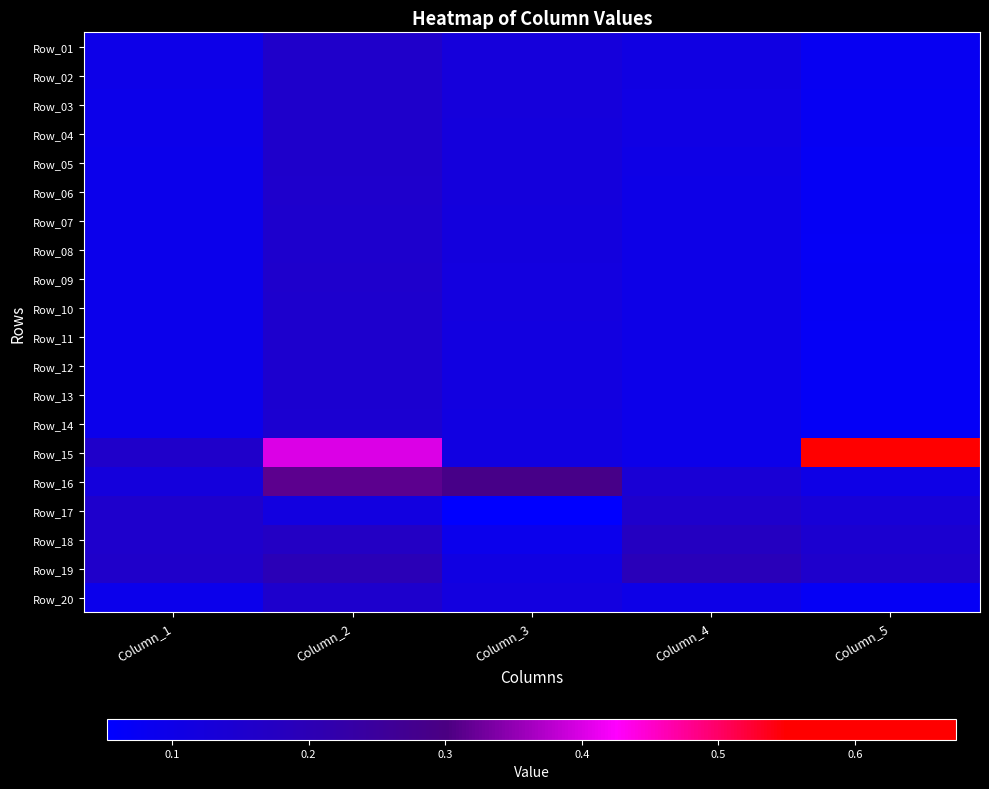

Reading left to right, list all the values displayed in this chart.

Row_01: Column_1=0.1	Column_2=0.2	Column_3=0.1	Column_4=0.1	Column_5=0.1
Row_02: Column_1=0.1	Column_2=0.2	Column_3=0.1	Column_4=0.1	Column_5=0.1
Row_03: Column_1=0.1	Column_2=0.2	Column_3=0.1	Column_4=0.1	Column_5=0.1
Row_04: Column_1=0.1	Column_2=0.2	Column_3=0.1	Column_4=0.1	Column_5=0.1
Row_05: Column_1=0.1	Column_2=0.2	Column_3=0.1	Column_4=0.1	Column_5=0.1
Row_06: Column_1=0.1	Column_2=0.2	Column_3=0.1	Column_4=0.1	Column_5=0.1
Row_07: Column_1=0.1	Column_2=0.2	Column_3=0.1	Column_4=0.1	Column_5=0.1
Row_08: Column_1=0.1	Column_2=0.2	Column_3=0.1	Column_4=0.1	Column_5=0.1
Row_09: Column_1=0.1	Column_2=0.2	Column_3=0.1	Column_4=0.1	Column_5=0.1
Row_10: Column_1=0.1	Column_2=0.2	Column_3=0.1	Column_4=0.1	Column_5=0.1
Row_11: Column_1=0.1	Column_2=0.2	Column_3=0.1	Column_4=0.1	Column_5=0.1
Row_12: Column_1=0.1	Column_2=0.1	Column_3=0.1	Column_4=0.1	Column_5=0.1
Row_13: Column_1=0.1	Column_2=0.1	Column_3=0.1	Column_4=0.1	Column_5=0.1
Row_14: Column_1=0.1	Column_2=0.1	Column_3=0.1	Column_4=0.1	Column_5=0.1
Row_15: Column_1=0.2	Column_2=0.4	Column_3=0.1	Column_4=0.1	Column_5=0.7
Row_16: Column_1=0.1	Column_2=0.3	Column_3=0.3	Column_4=0.1	Column_5=0.1
Row_17: Column_1=0.2	Column_2=0.1	Column_3=0.1	Column_4=0.2	Column_5=0.1
Row_18: Column_1=0.2	Column_2=0.2	Column_3=0.1	Column_4=0.2	Column_5=0.1
Row_19: Column_1=0.2	Column_2=0.2	Column_3=0.1	Column_4=0.2	Column_5=0.2
Row_20: Column_1=0.1	Column_2=0.2	Column_3=0.1	Column_4=0.1	Column_5=0.1